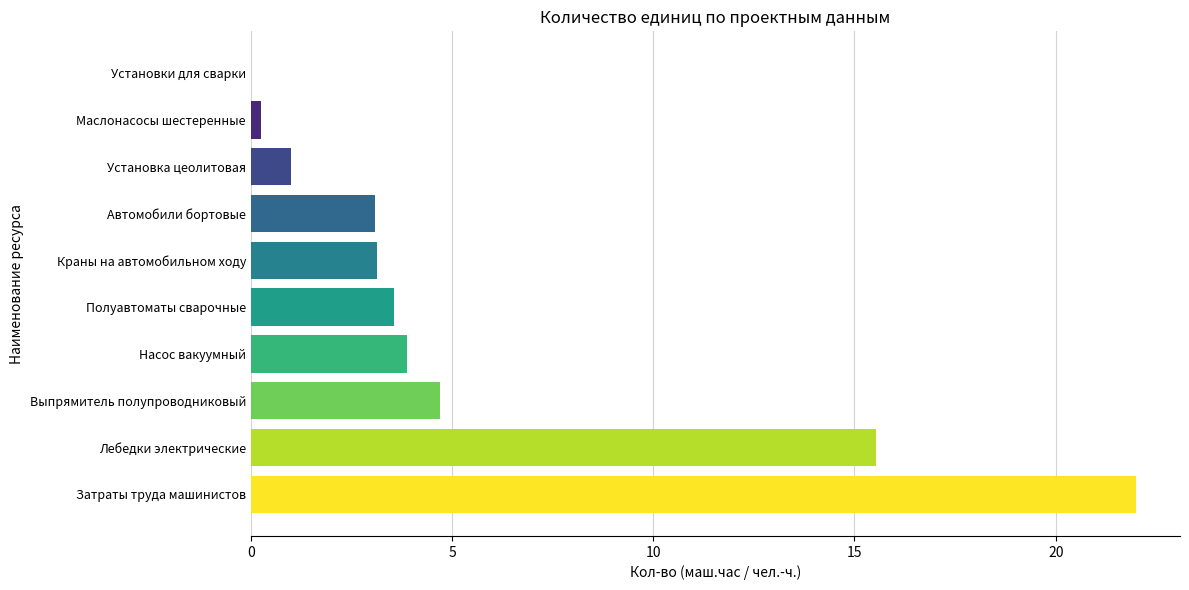

Where is the data nearest to the value 11?

Лебедки электрические